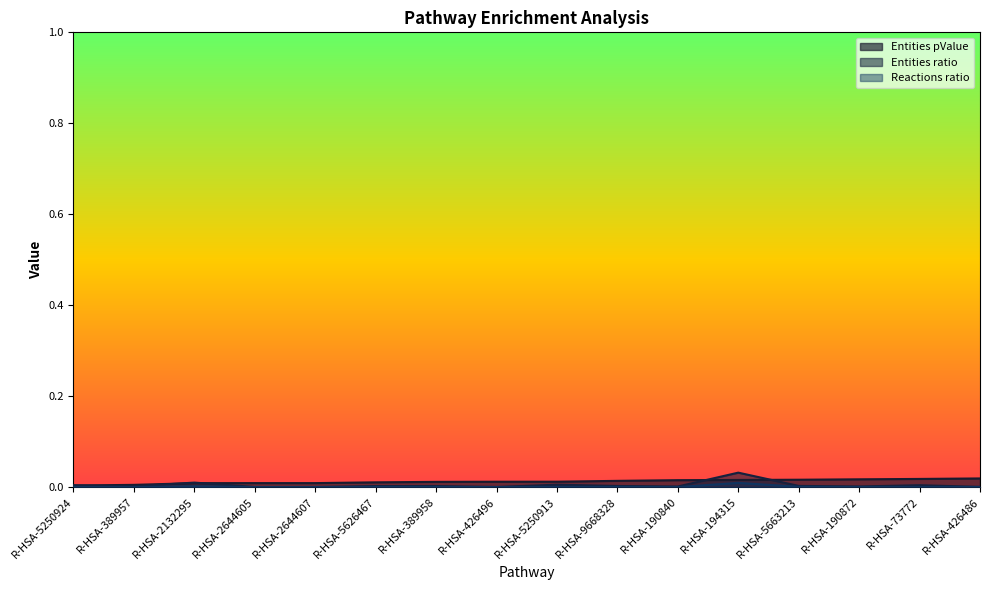

Which category has the highest value across all series?

R-HSA-194315